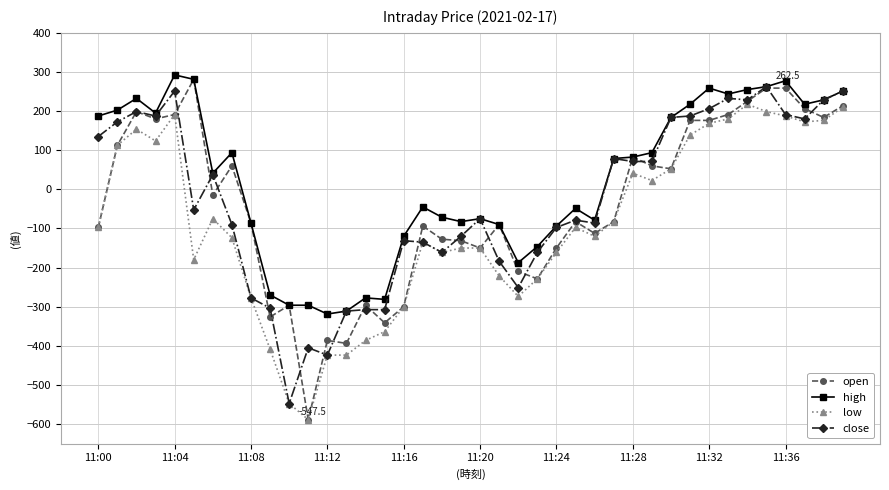

Which series has the largest range (max minus min)?

open